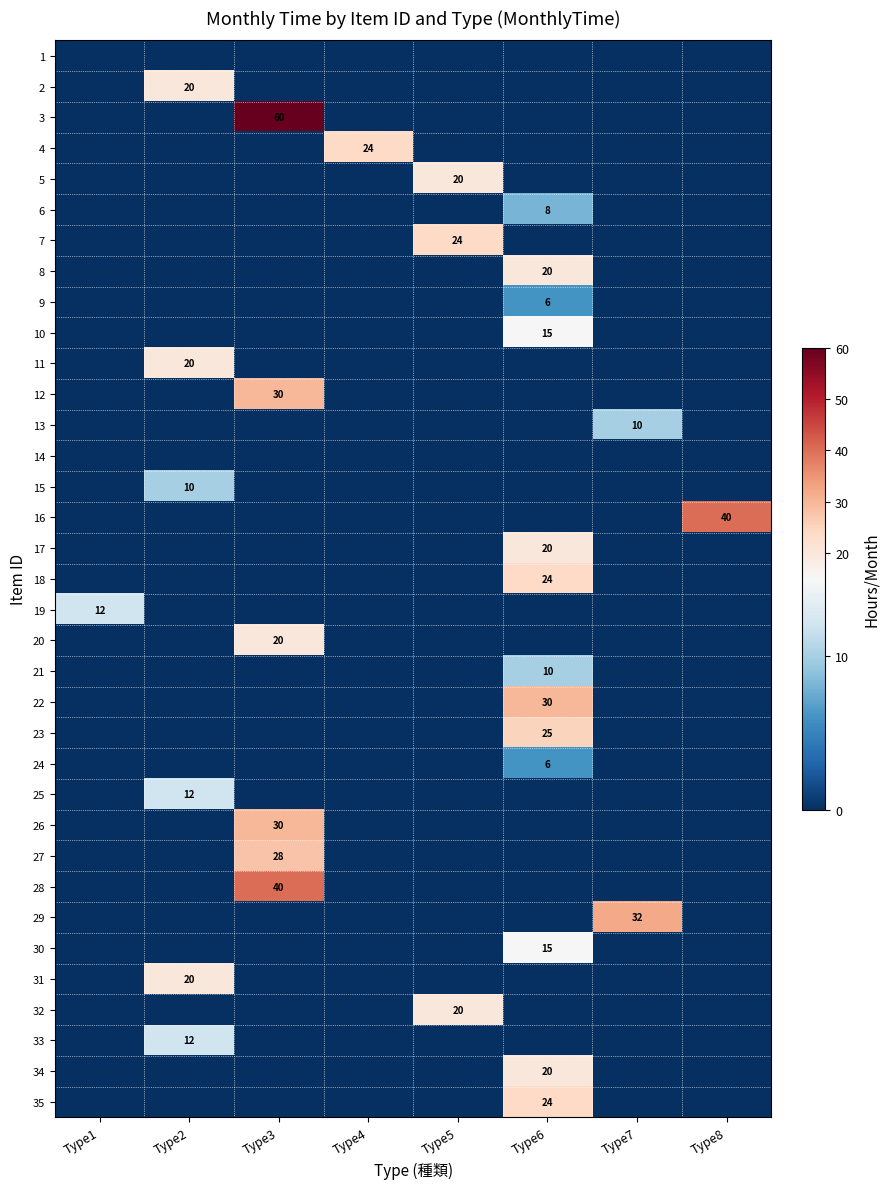

At how many categories does at least one series exceed 47?

1